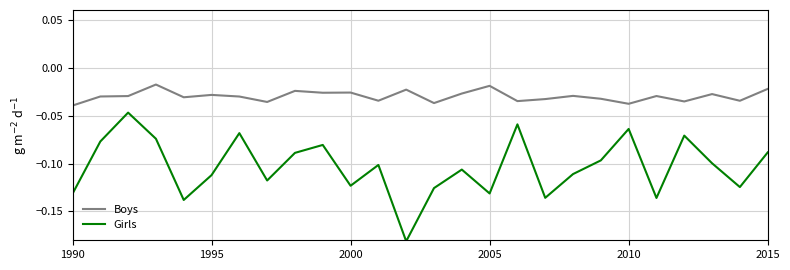

Rank the series by their average value, from highest to lowest.

Boys, Girls